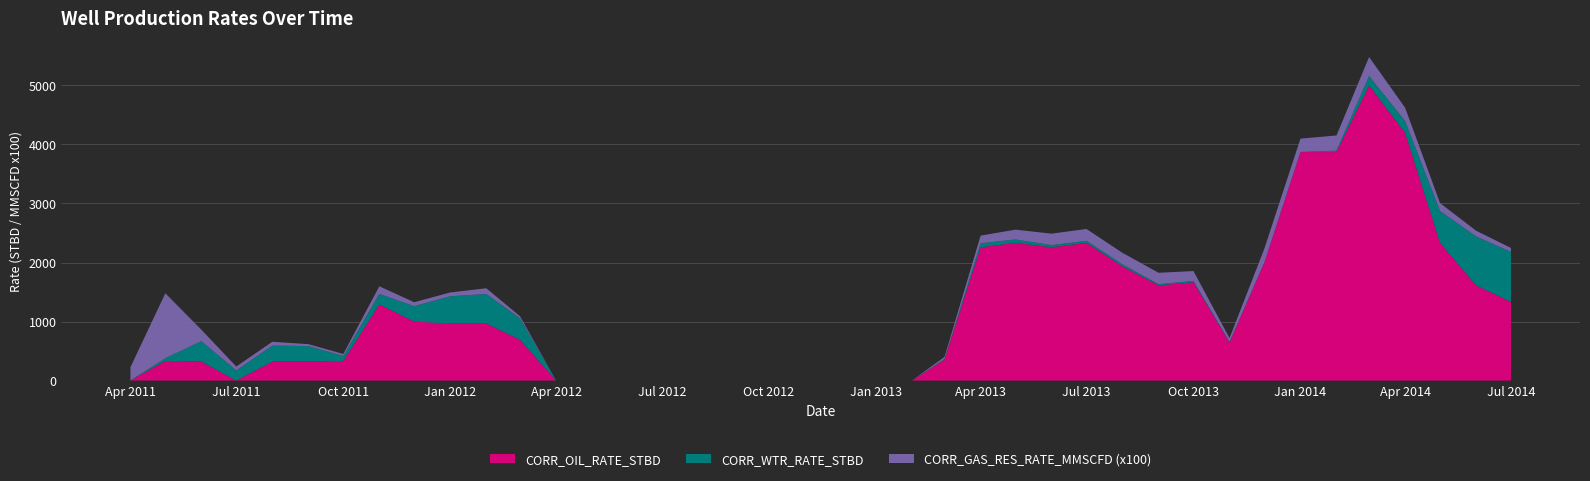

Reading left to right, transcribe all the data shown in this chart.

CORR_OIL_RATE_STBD: 0.0	333.3	322.6	0.0	322.6	322.6	333.3	1290.3	1000.0	967.7	967.7	689.7	0.0	0.0	0.0	0.0	0.0	0.0	0.0	0.0	0.0	0.0	0.0	357.1	2258.1	2333.3	2258.1	2333.3	1935.5	1612.9	1666.7	645.2	2000.0	3871.0	3871.0	5000.0	4193.5	2333.3	1612.9	1333.3
CORR_GAS_RES_RATE_MMSCFD: 2.3	11.0	1.9	0.7	0.6	0.3	0.3	1.3	0.7	0.6	1.0	0.3	0.0	0.0	0.0	0.0	0.0	0.0	0.0	0.0	0.0	0.0	0.0	0.4	1.3	1.7	1.9	2.0	1.9	1.9	1.7	0.6	2.3	2.3	2.6	3.2	2.3	1.3	1.0	0.7
CORR_WTR_RATE_STBD: 0.8	45.9	344.9	171.4	270.3	262.3	84.2	177.6	260.5	460.5	499.2	364.8	0.0	0.0	0.0	0.0	0.0	0.0	0.0	0.0	0.0	0.0	0.0	9.5	68.5	56.7	36.9	35.0	34.4	19.7	21.8	10.2	3.3	1.8	22.8	159.7	201.5	540.3	829.0	846.5